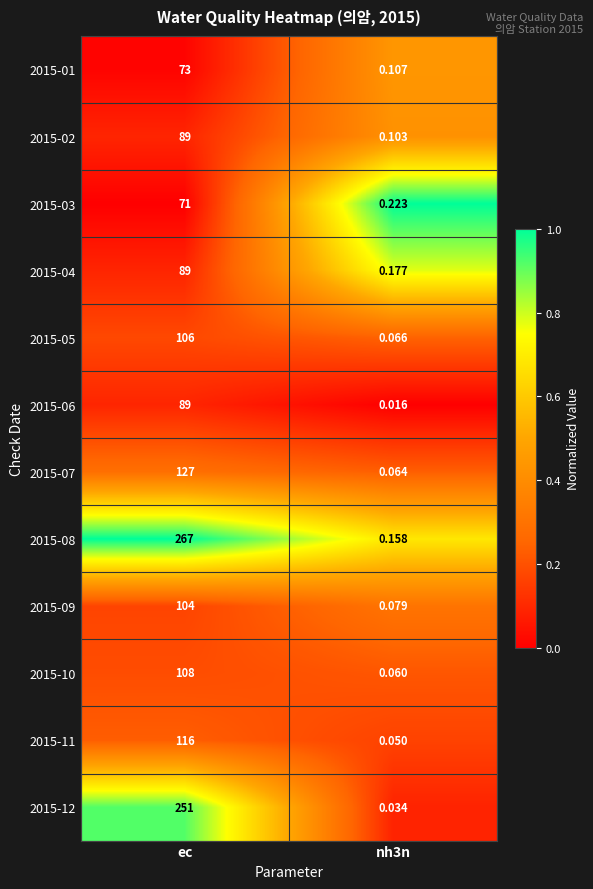

At which category is the sum across all series the highest?

ec